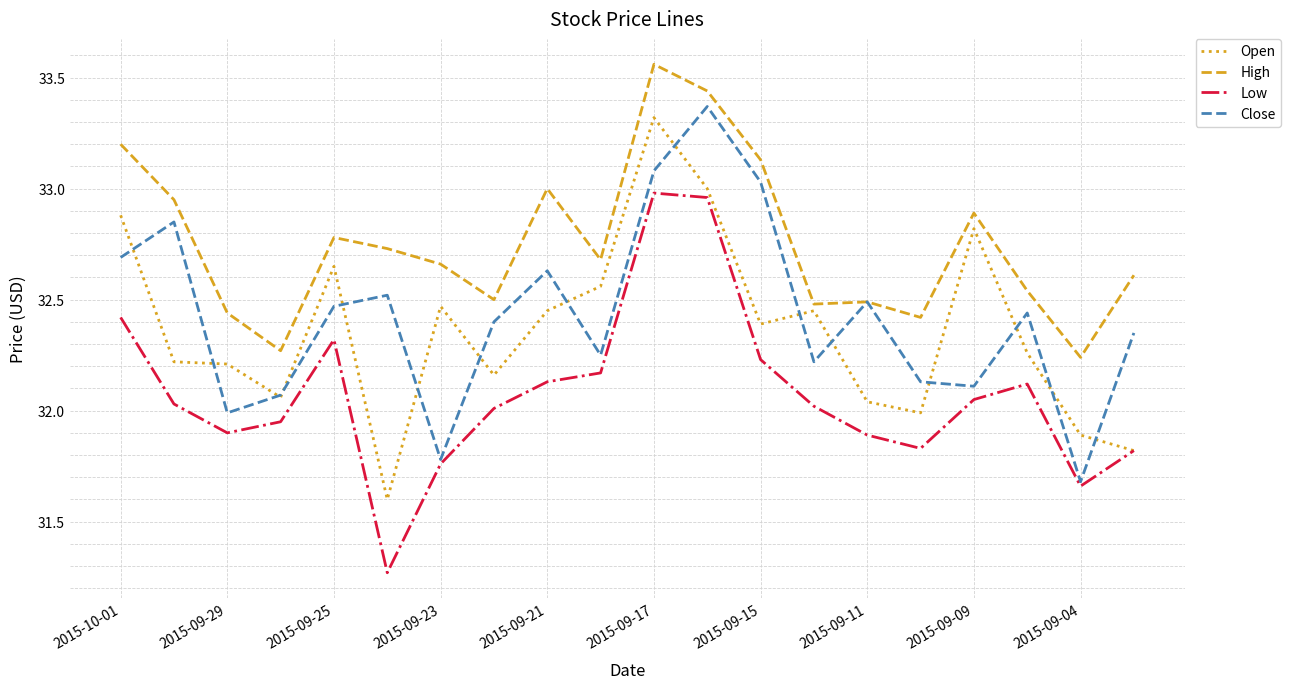

After their last crossing, which series has the higher values: Close or Open?

Close